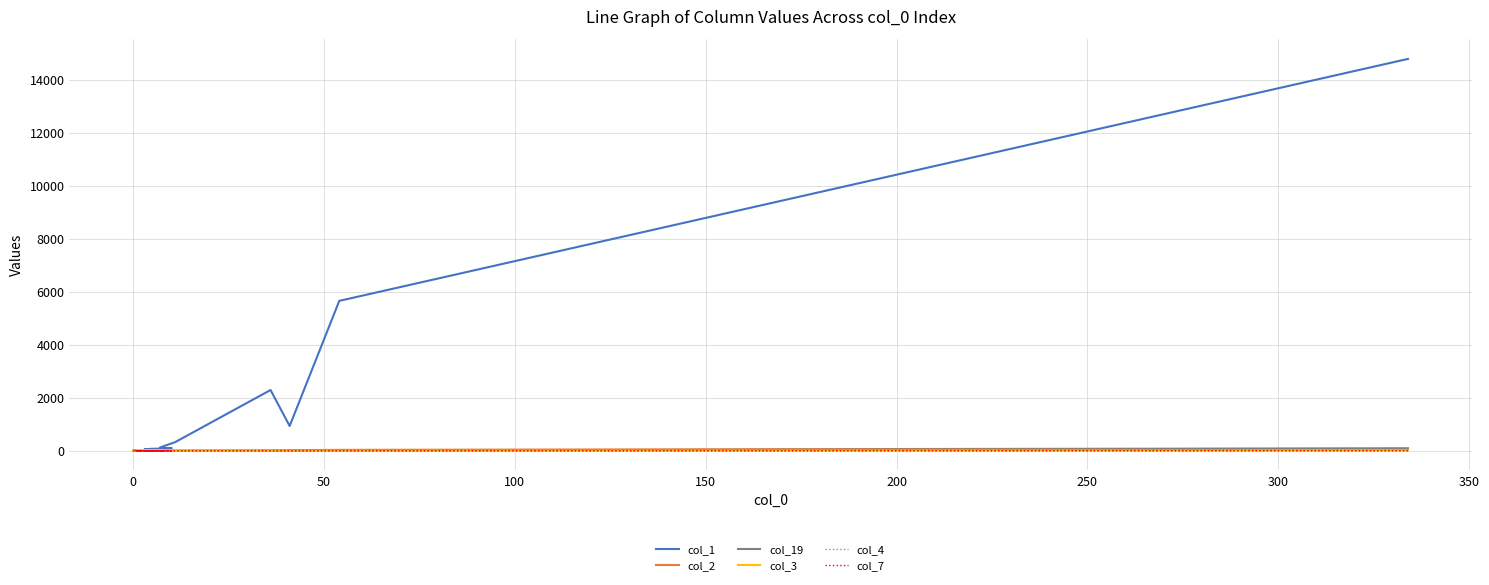

True or false: col_4 and col_3 intersect in this chart.

False